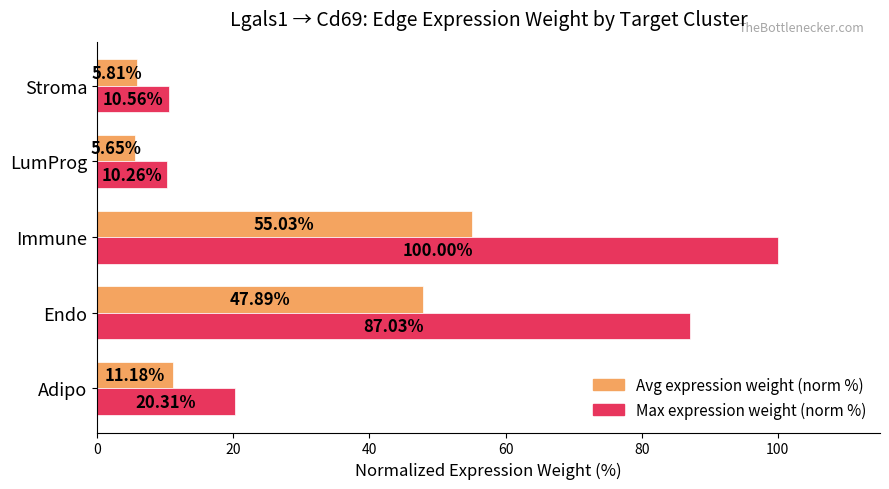

At which category is the sum across all series the highest?

Immune